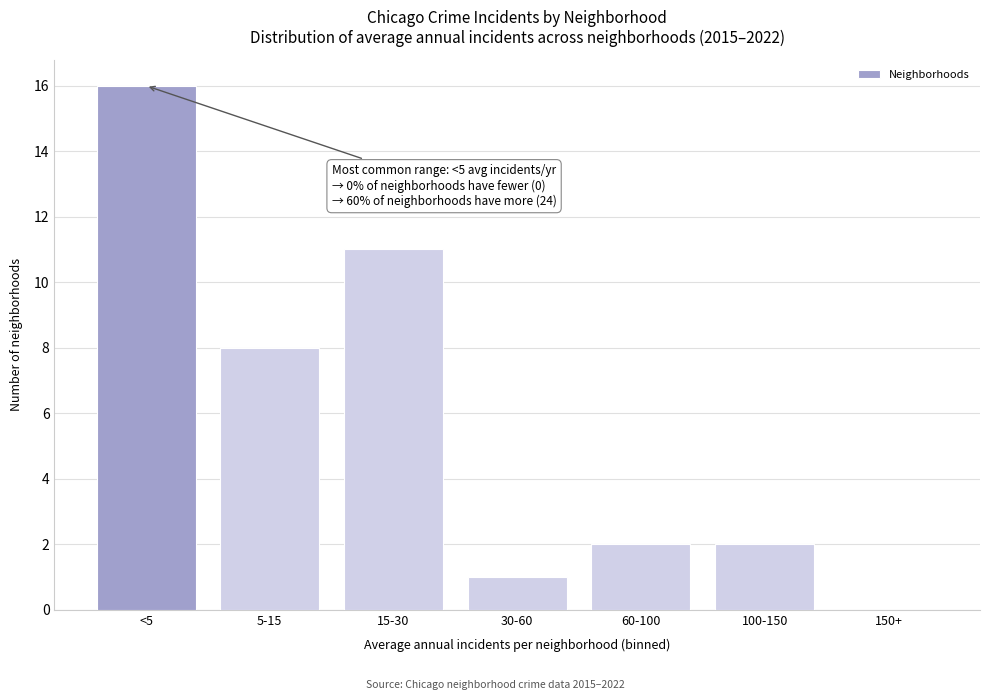

Reading left to right, what are all the values shown in this chart?

<5=16	5-15=8	15-30=11	30-60=1	60-100=2	100-150=2	150+=0